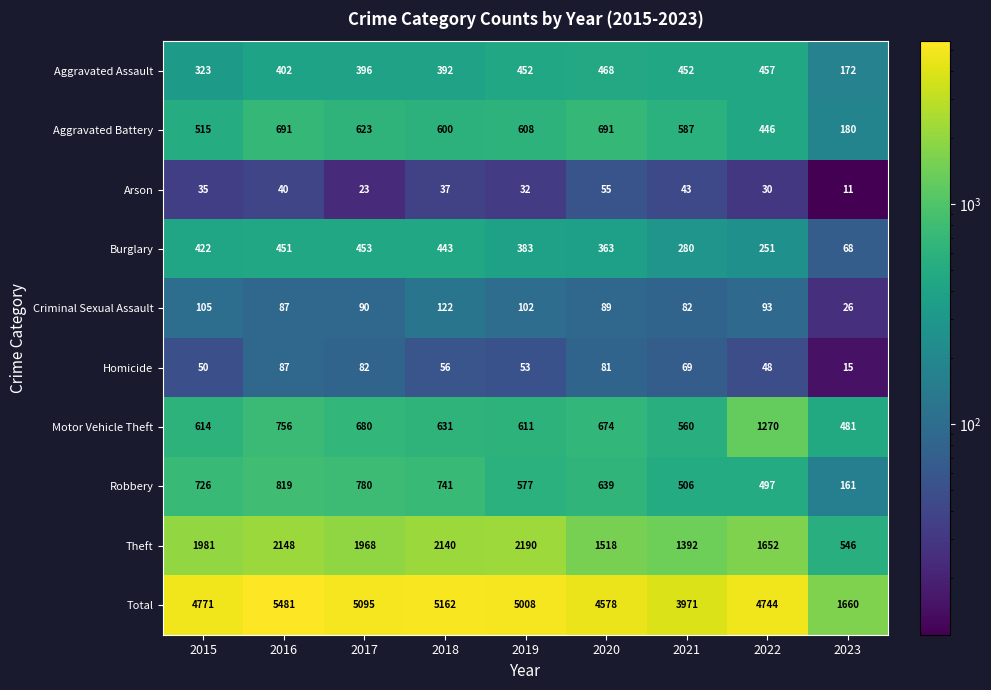

At which category is the sum across all series the highest?

2016